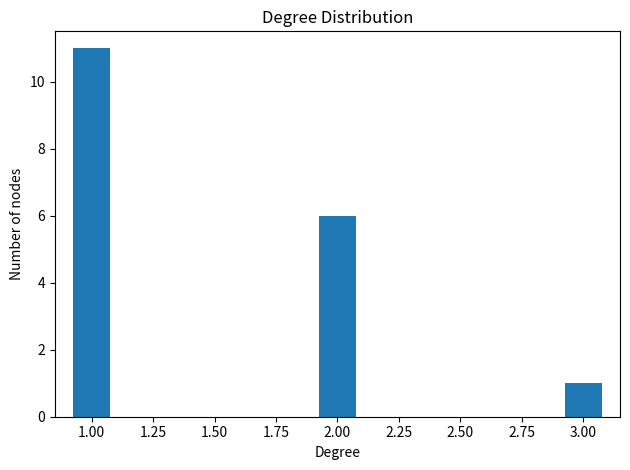

List the labels in order of value, smallest first.

3.00, 2.00, 1.00